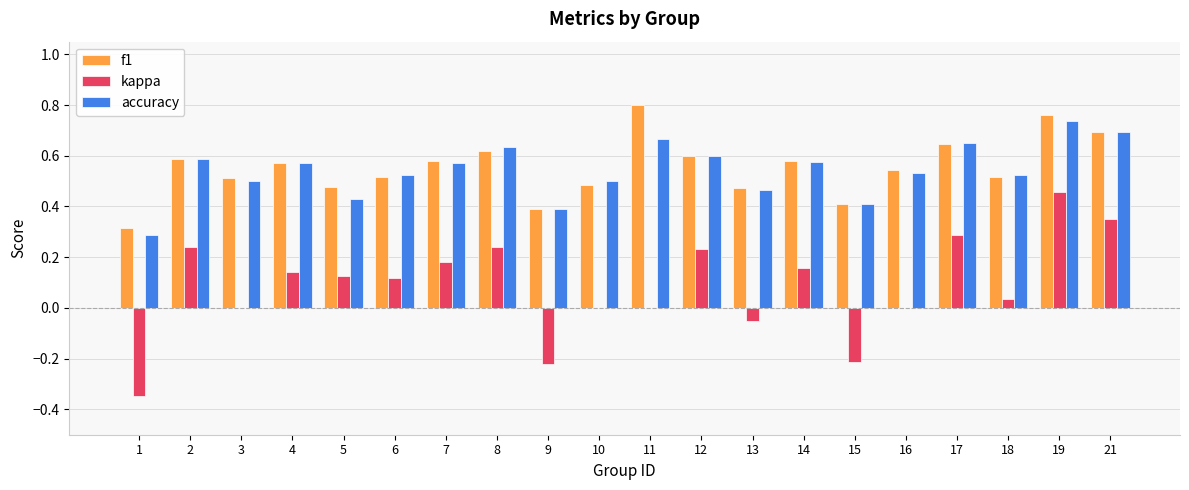

How many series are shown in this chart?

3